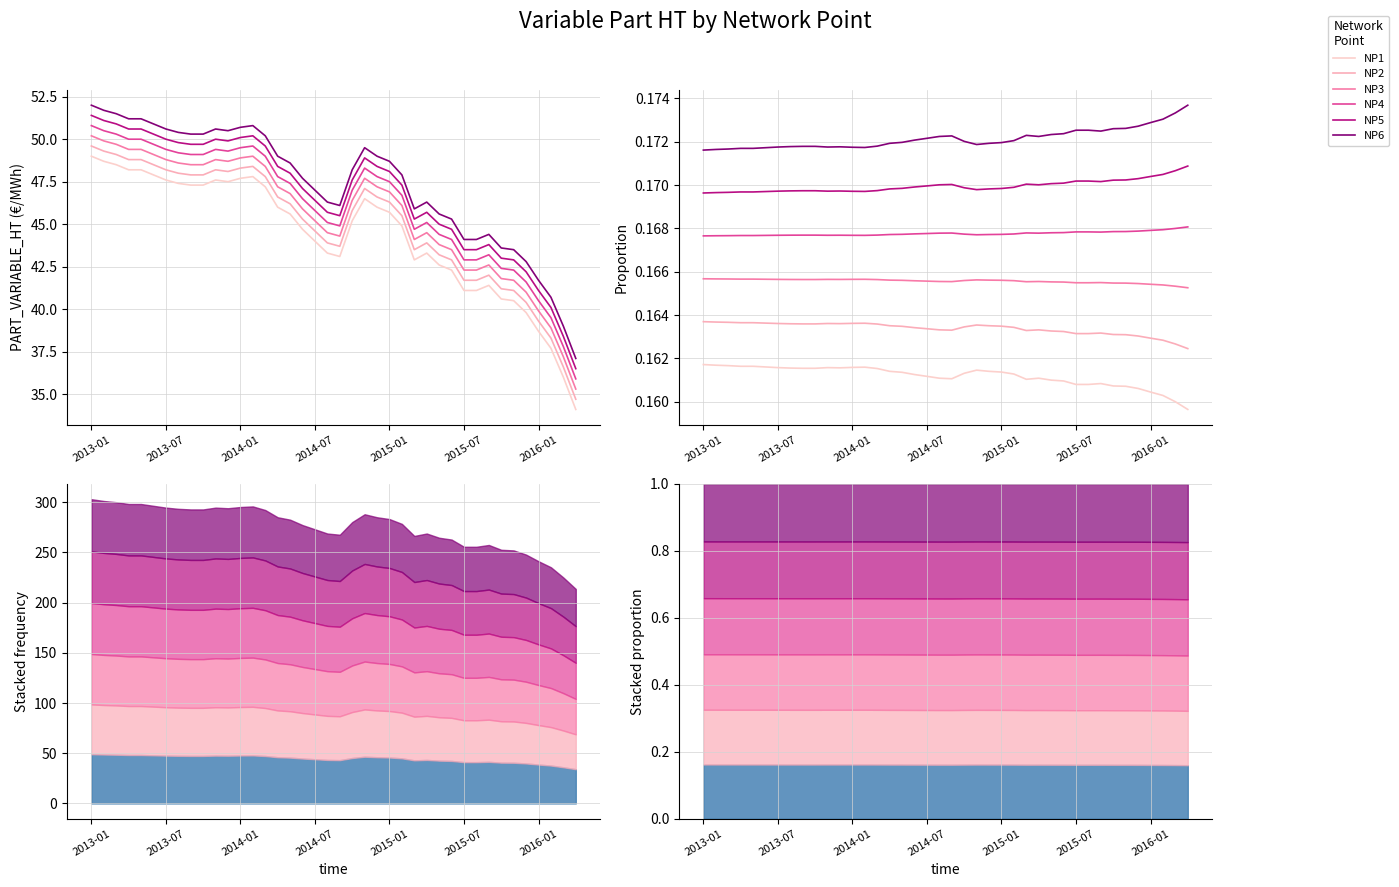

Which category has the lowest value in the NP4 series?

2013-01